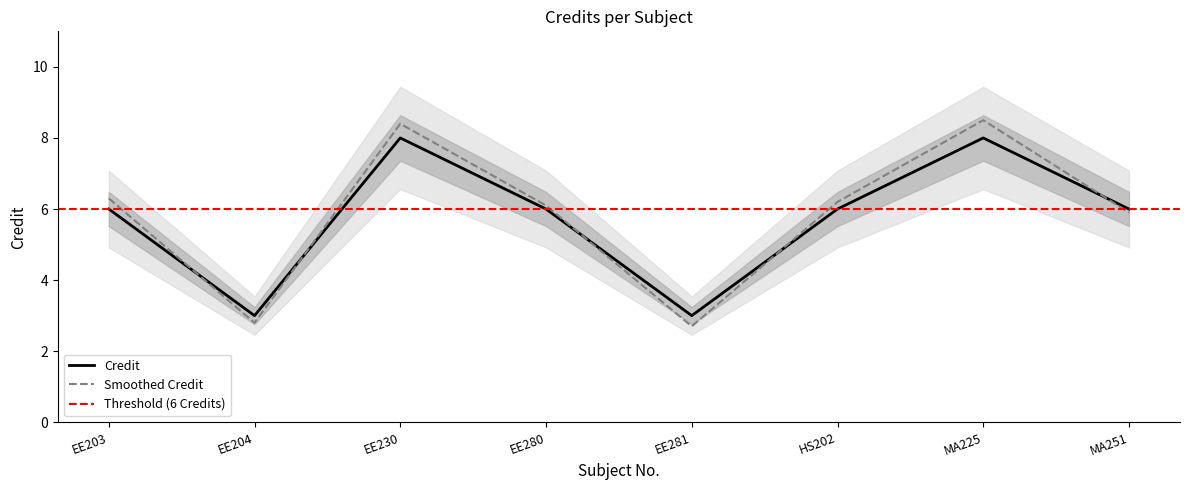

The value of Smoothed Credit at MA225 is 8.5. True or false?

True